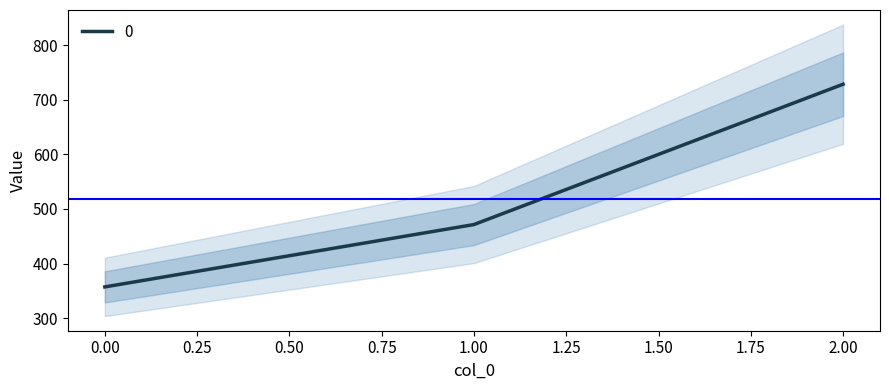

What is the value of the 3rd point from the left?

728.6